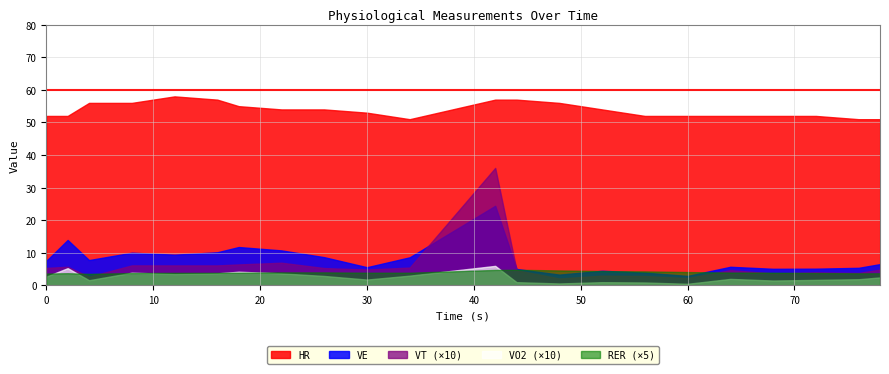

Is the value of VT at 68 greater than the value of VE at 78?

No